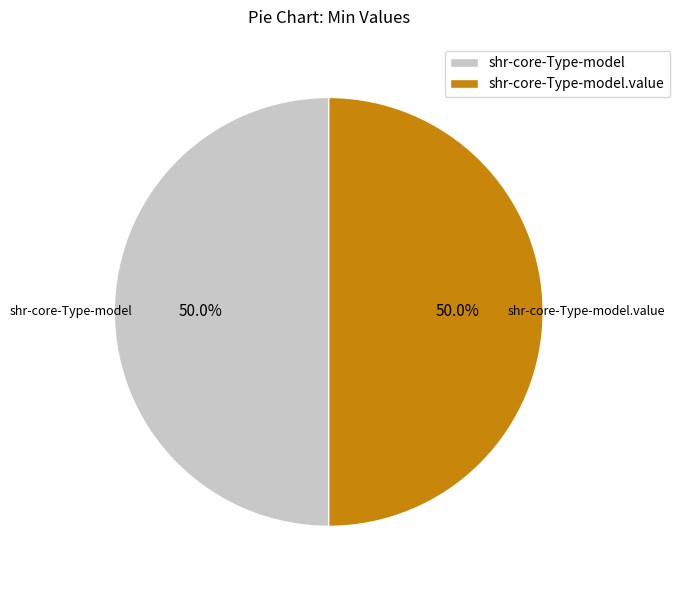

Is the sum of shr-core-Type-model.value and shr-core-Type-model greater than half?

Yes